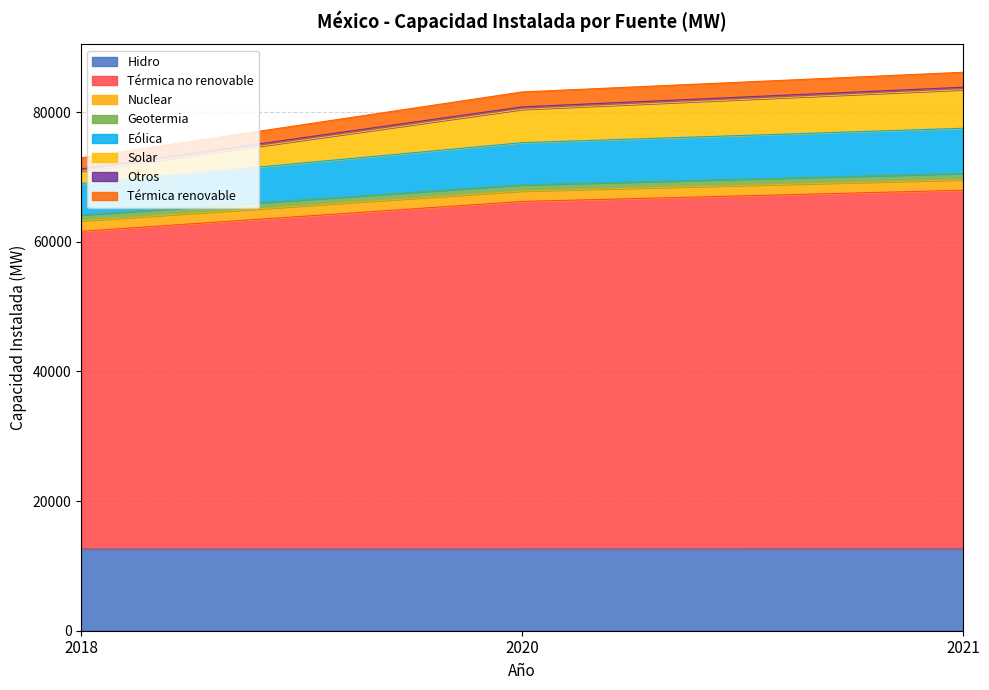

What is the sum of the Hidro values at 2018 and 2020?

25224